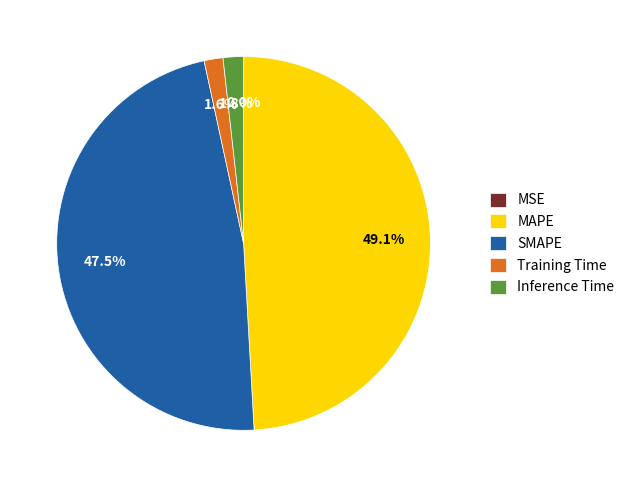

True or false: Inference Time accounts for 2% of the total.

True